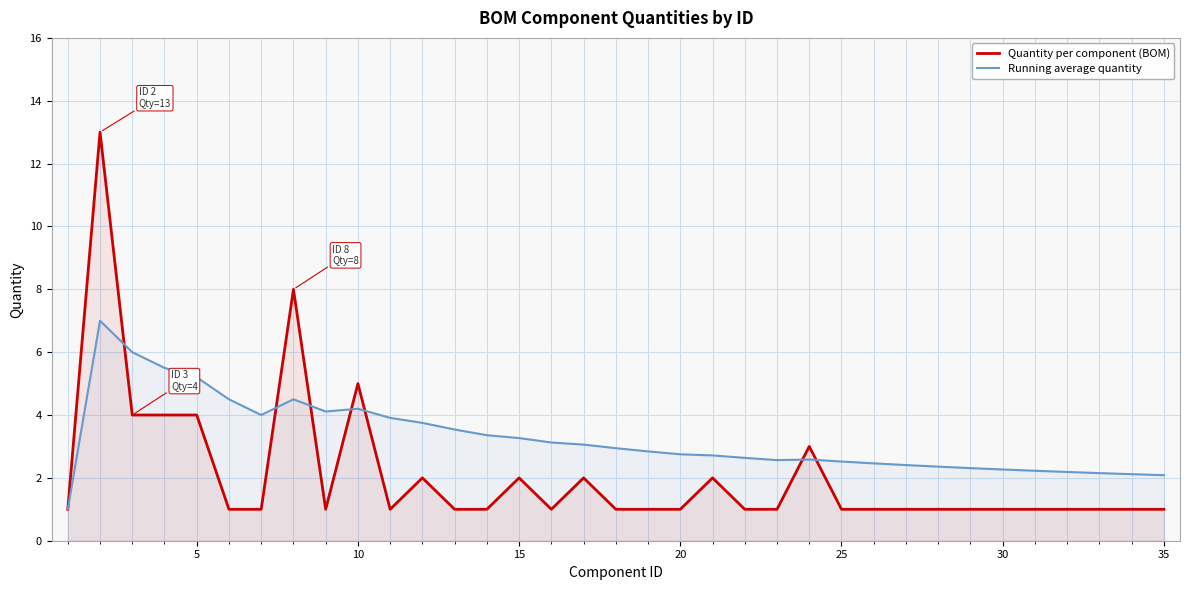

What are all the series names shown in the legend?

Quantity per component (BOM), Running average quantity